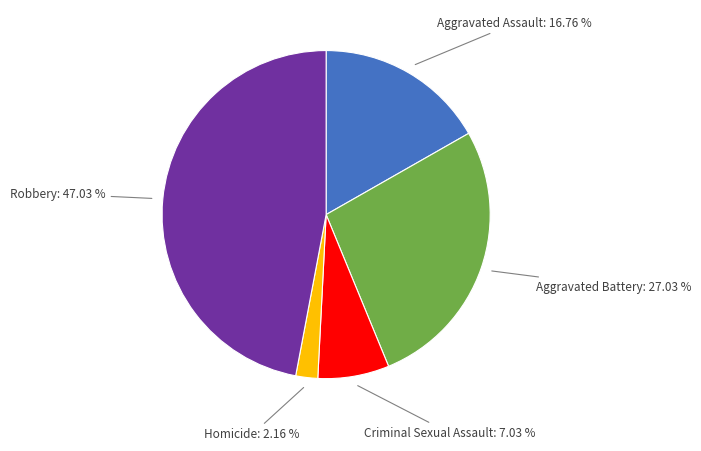

Is there a majority slice in this chart?

No